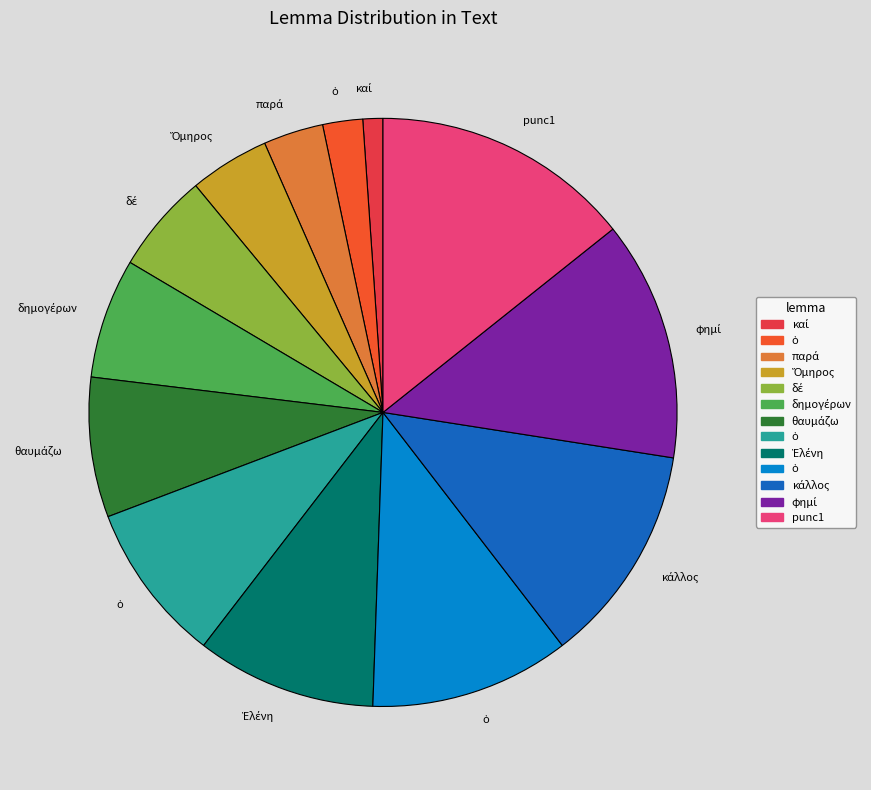

Is there any slice that represents more than half of the pie?

No